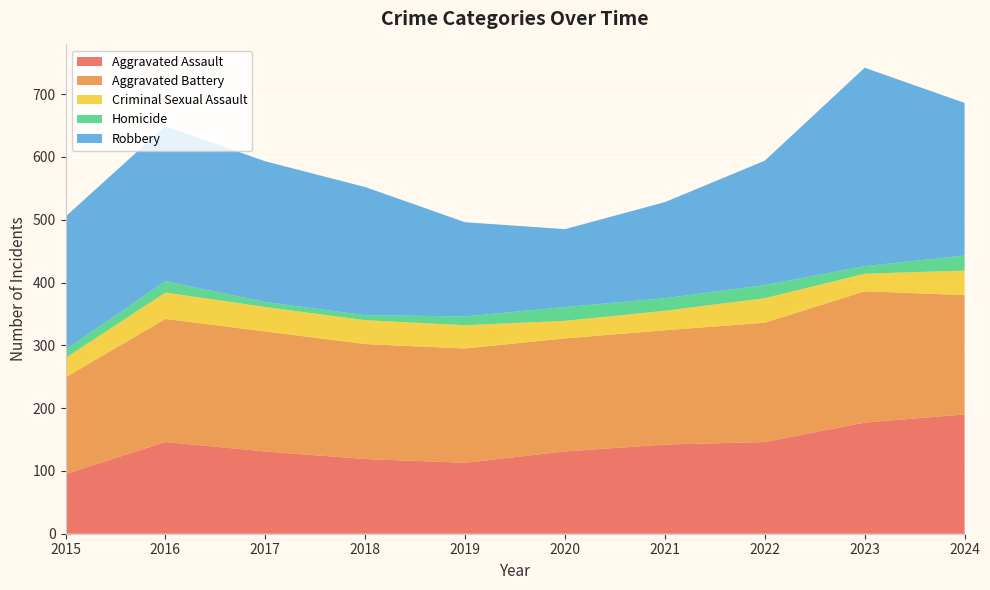

Reading right to left, what are all the values shown in this chart?

Aggravated Assault: 2024=190	2023=177	2022=146	2021=142	2020=131	2019=113	2018=119	2017=131	2016=146	2015=95
Aggravated Battery: 2024=190	2023=209	2022=190	2021=182	2020=180	2019=182	2018=183	2017=191	2016=196	2015=154
Criminal Sexual Assault: 2024=39	2023=28	2022=39	2021=31	2020=28	2019=37	2018=38	2017=39	2016=42	2015=31
Homicide: 2024=24	2023=12	2022=21	2021=20	2020=22	2019=14	2018=8	2017=8	2016=18	2015=13
Robbery: 2024=243	2023=316	2022=198	2021=153	2020=124	2019=150	2018=204	2017=224	2016=247	2015=212